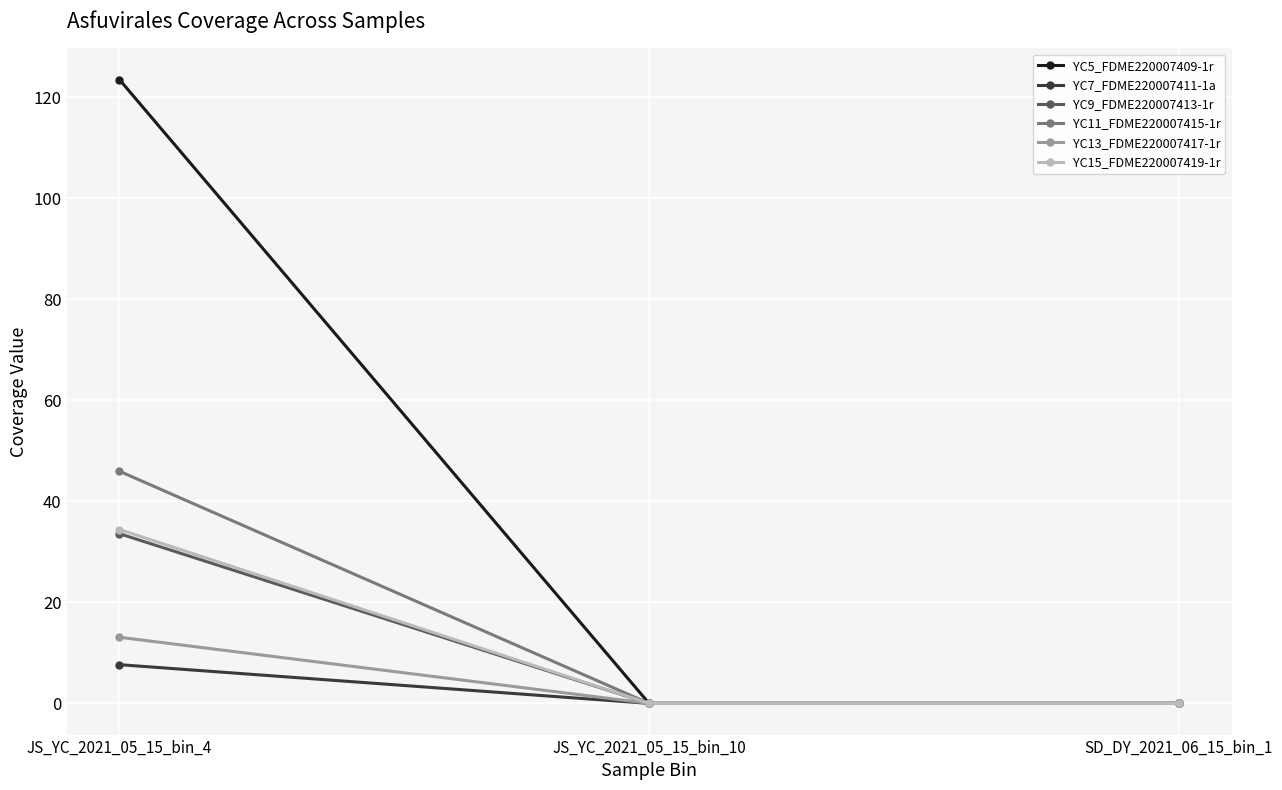

What is the average value of the YC11_FDME220007415-1r series?

15.3